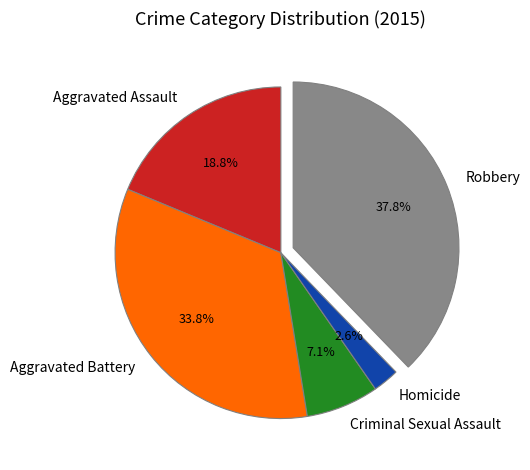

True or false: Robbery accounts for 52% of the total.

False